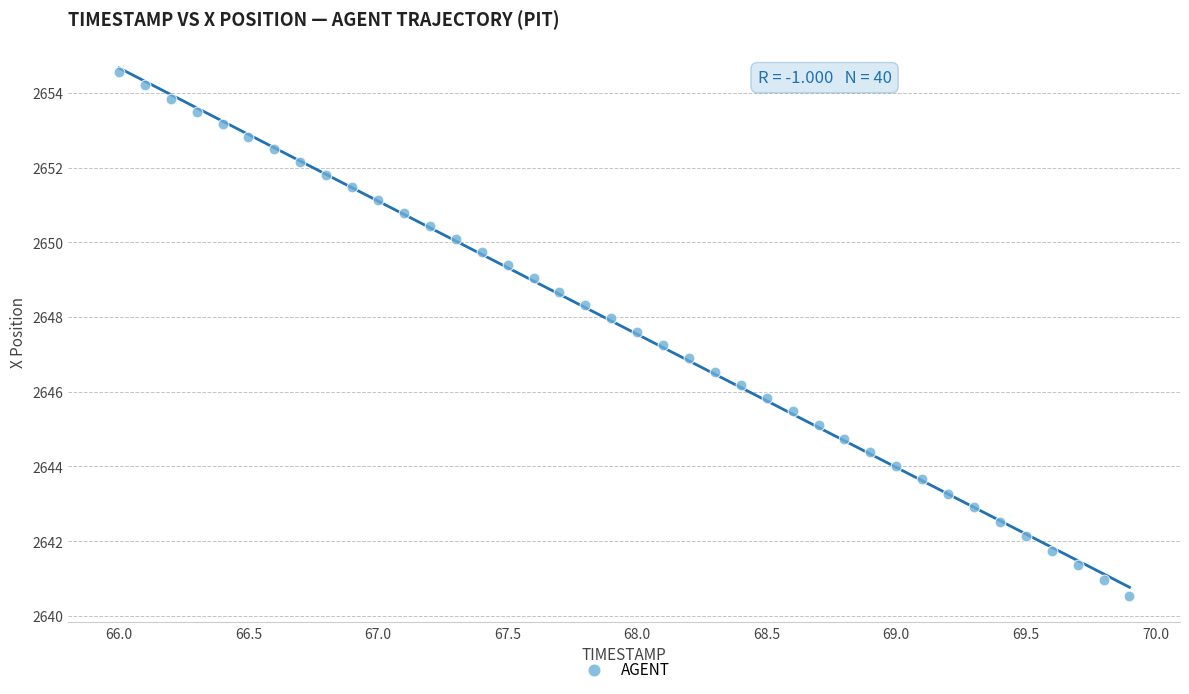

What is the range of Y values (max minus min)?

14.0